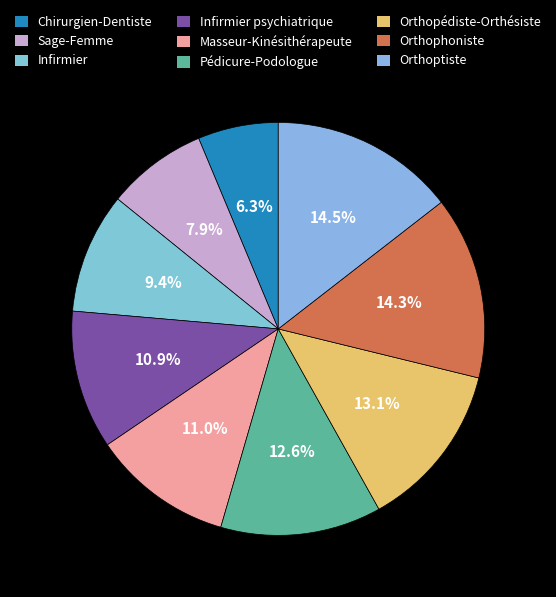

To the nearest percent, what is the combined percentage of Sage-Femme and Infirmier?

17%